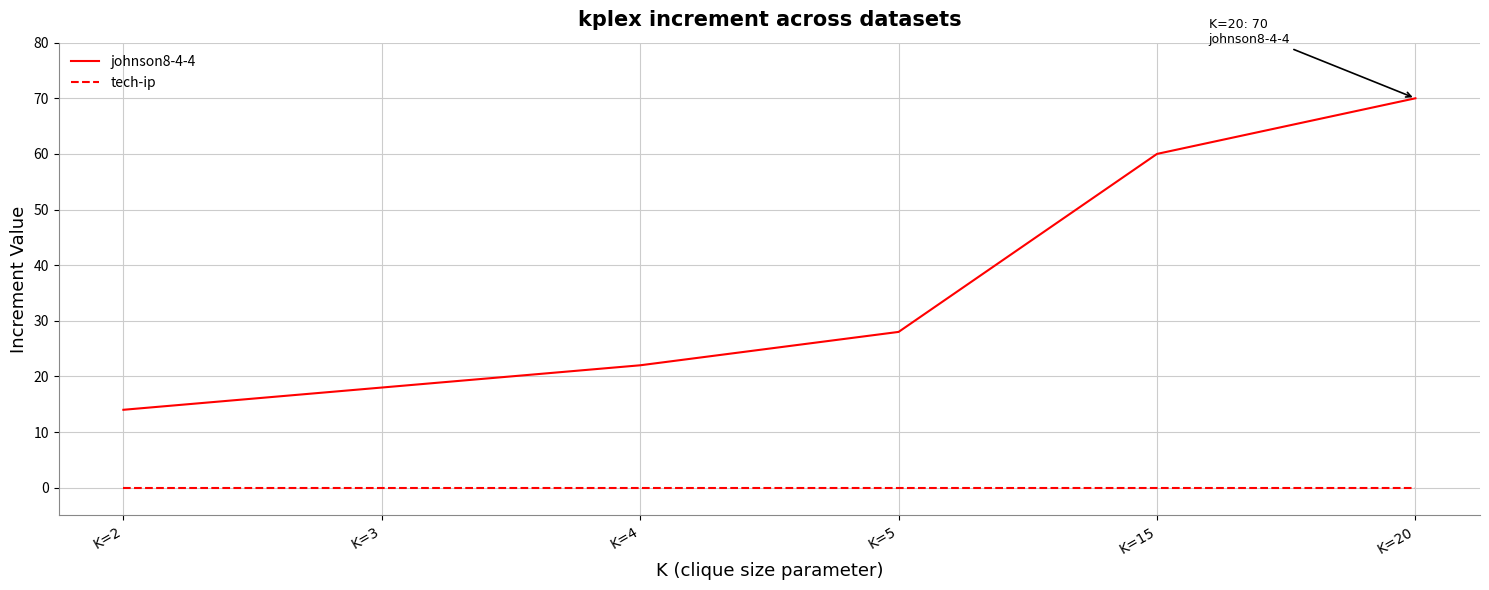

At which label does johnson8-4-4 reach its peak?

K=20